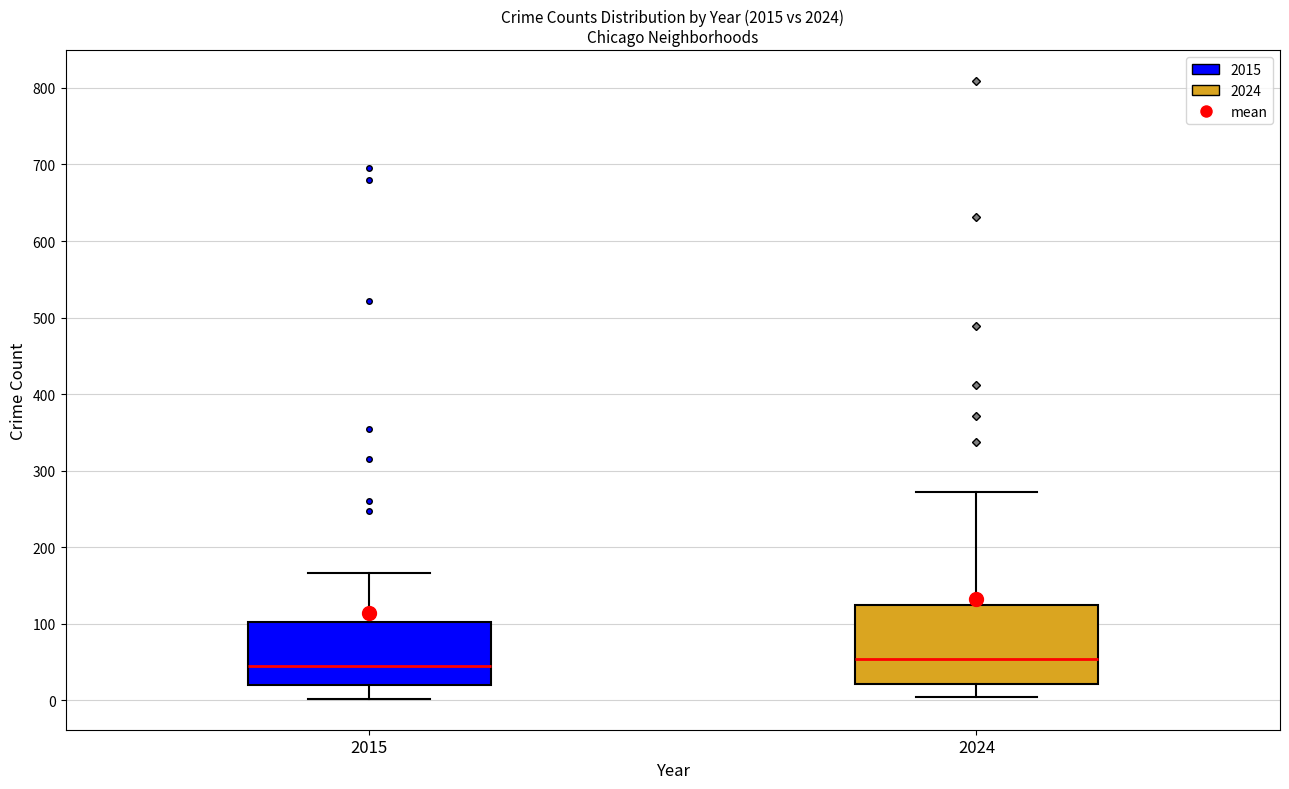

Reading left to right, transcribe this box plot: for each box, give where its median line is, the range the box spans, and where its two whiskers end, as read against the y-axis. The values are not printed on the chart, so give them approximately, as read against the axis.

2015: median 50, box 20 to 100, whiskers 0 to 170
2024: median 50, box 20 to 120, whiskers 0 to 270